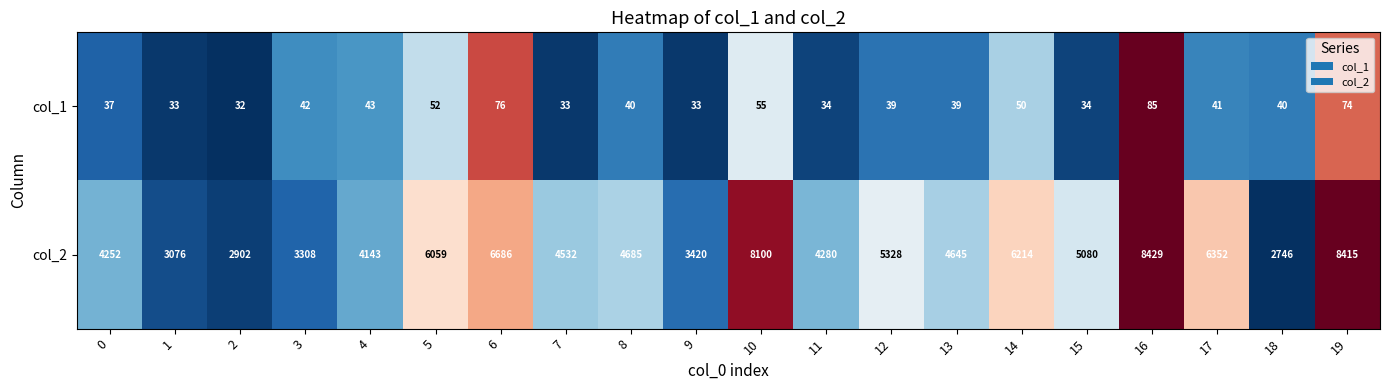

Is it true that col_2 equals 8100 at 10?

True